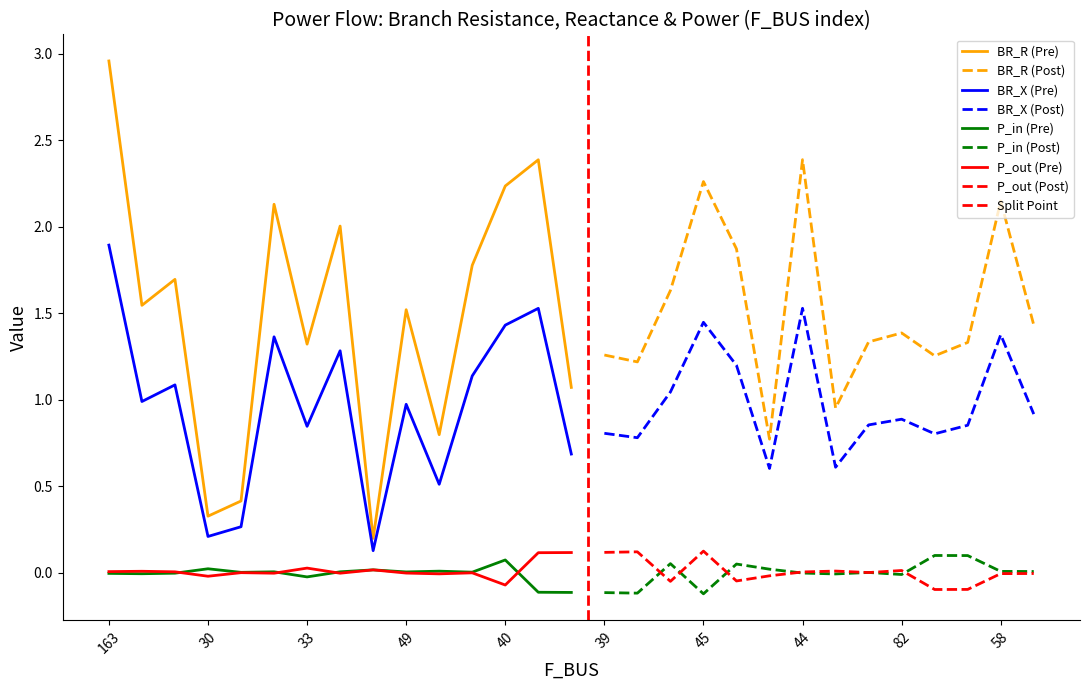

What is the label of the 9th point from the right?

51